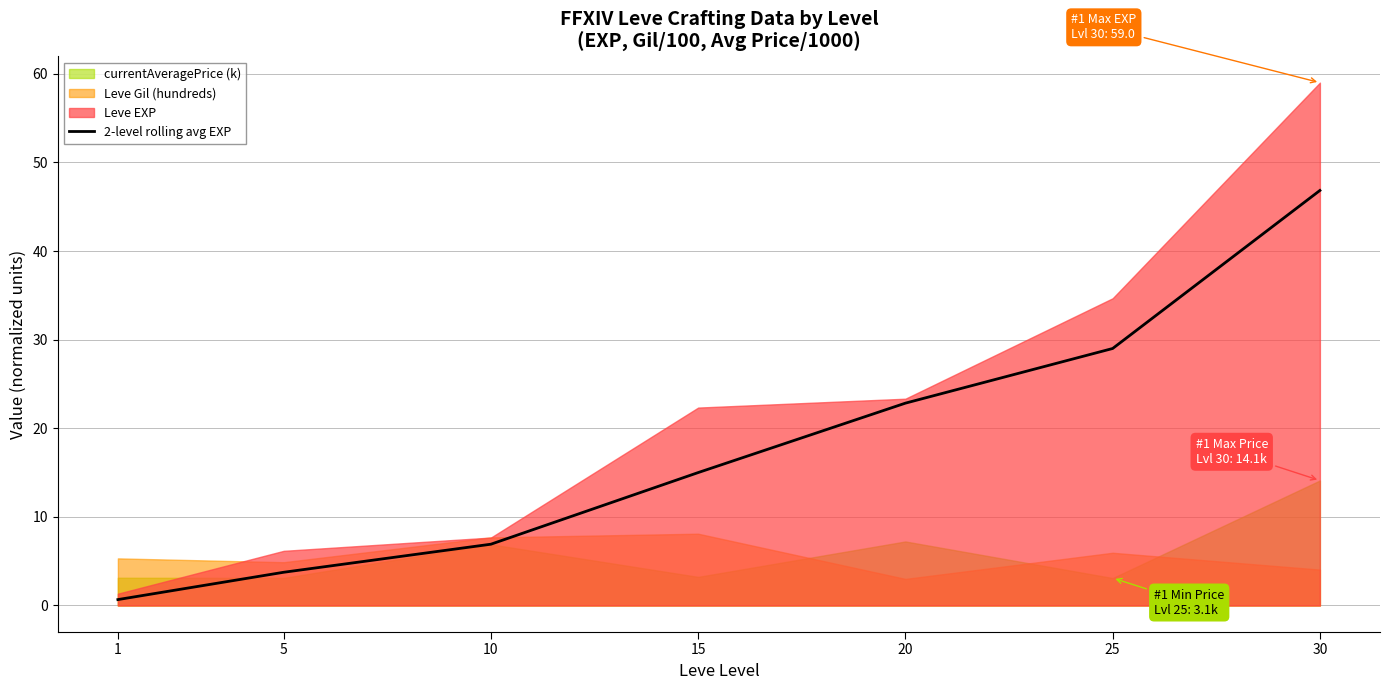

Is it true that 2-level rolling avg EXP equals 6.9 at 10?

True